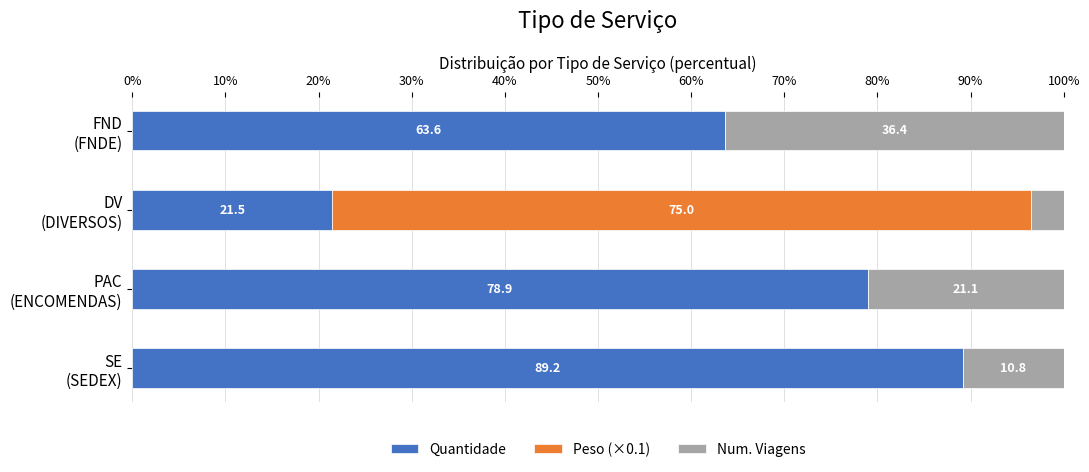

What is the highest value of the Quantidade series?

89.2